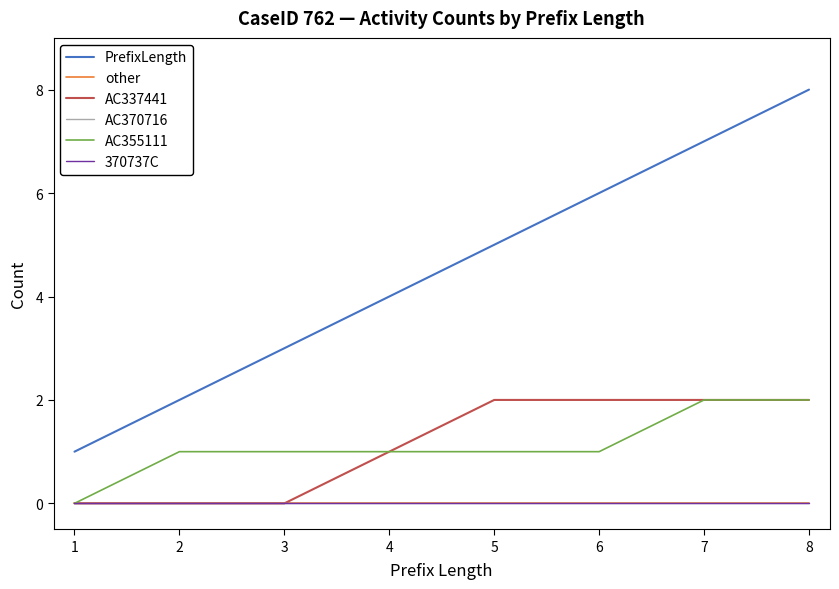

Reading left to right, extract all data points from this chart.

PrefixLength: 1=1	2=2	3=3	4=4	5=5	6=6	7=7	8=8
other: 1=0	2=0	3=0	4=0	5=0	6=0	7=0	8=0
AC337441: 1=0	2=0	3=0	4=1	5=2	6=2	7=2	8=2
AC370716: 1=0	2=0	3=0	4=0	5=0	6=0	7=0	8=0
AC355111: 1=0	2=1	3=1	4=1	5=1	6=1	7=2	8=2
370737C: 1=0	2=0	3=0	4=0	5=0	6=0	7=0	8=0